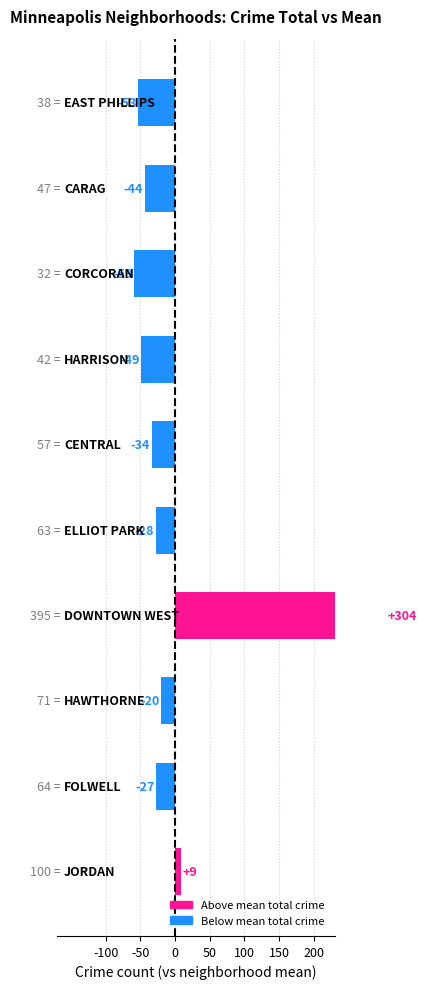

What is the difference between the maximum and minimum values?

363.0